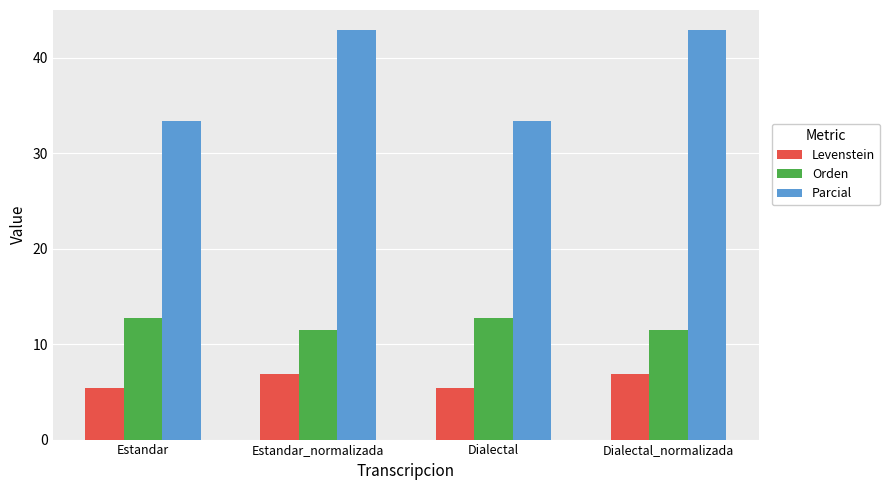

Is it true that Levenstein equals 9.5 at Dialectal_normalizada?

False